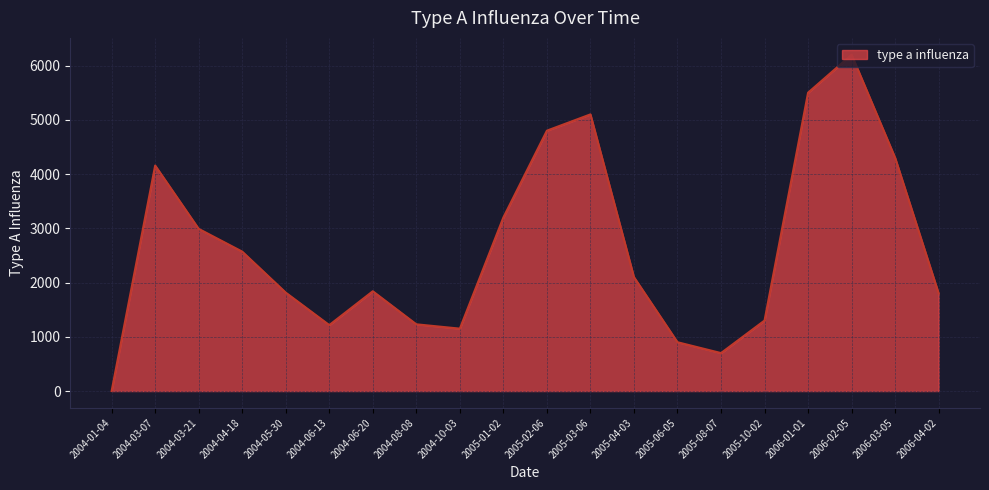

How many series are shown in this chart?

1